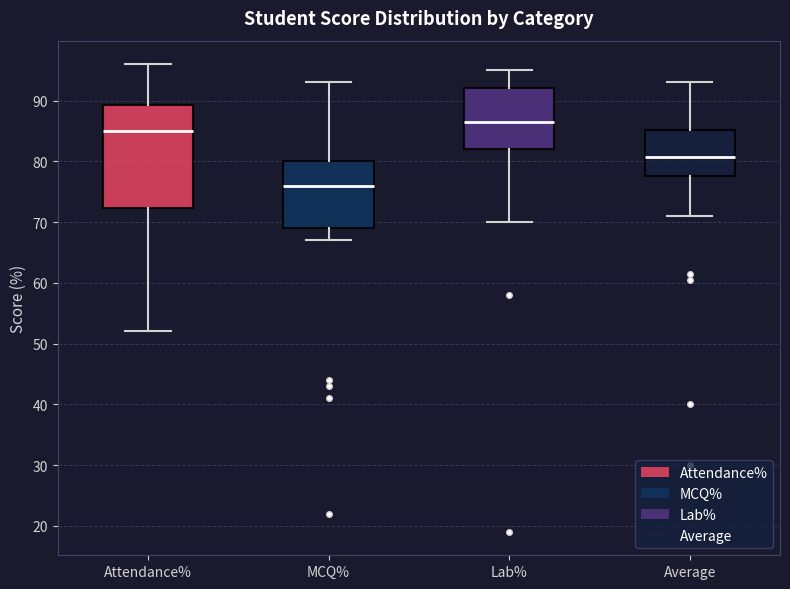

Reading left to right, read every box against the y-axis: the position of its median line, the range the box covers, and the ends of its whiskers. The values are not printed on the chart, so give them approximately, as read against the axis.

Attendance%: median 85, box 72 to 89, whiskers 52 to 96
MCQ%: median 76, box 69 to 80, whiskers 67 to 93
Lab%: median 87, box 82 to 92, whiskers 70 to 95
Average: median 81, box 78 to 85, whiskers 71 to 93